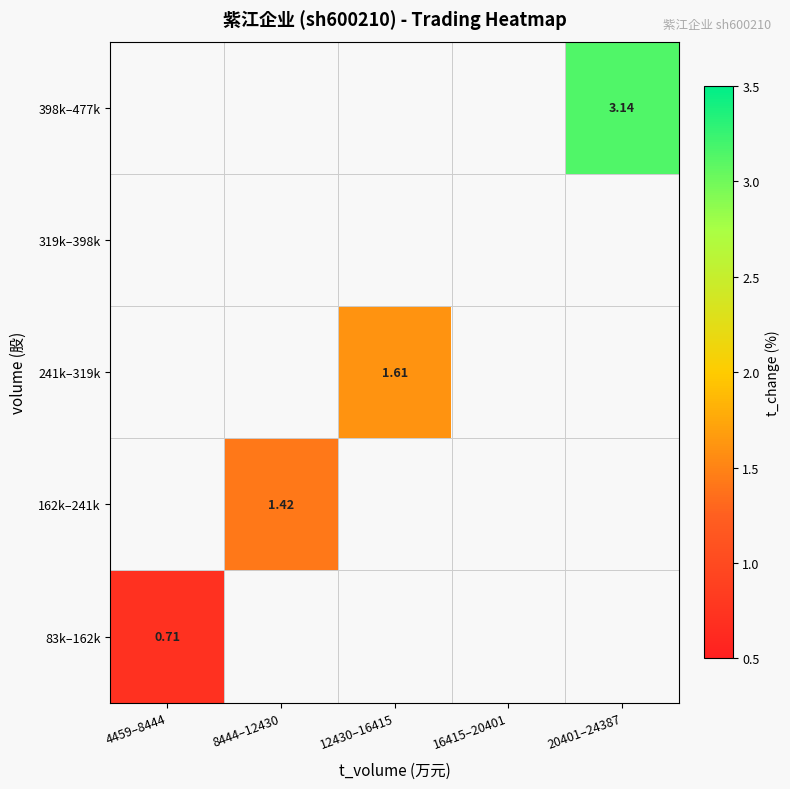

How many values in 398k–477k are above zero?

1